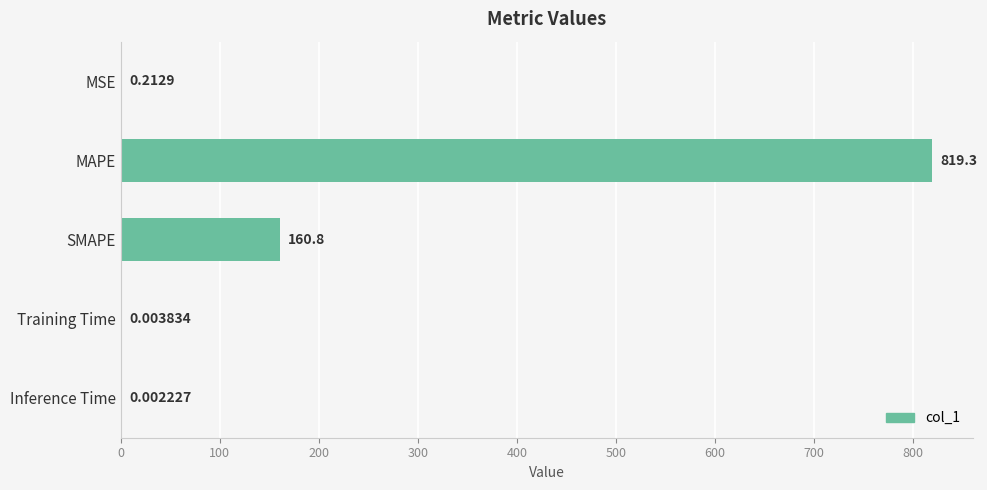

Which has a higher value, MSE or MAPE?

MAPE